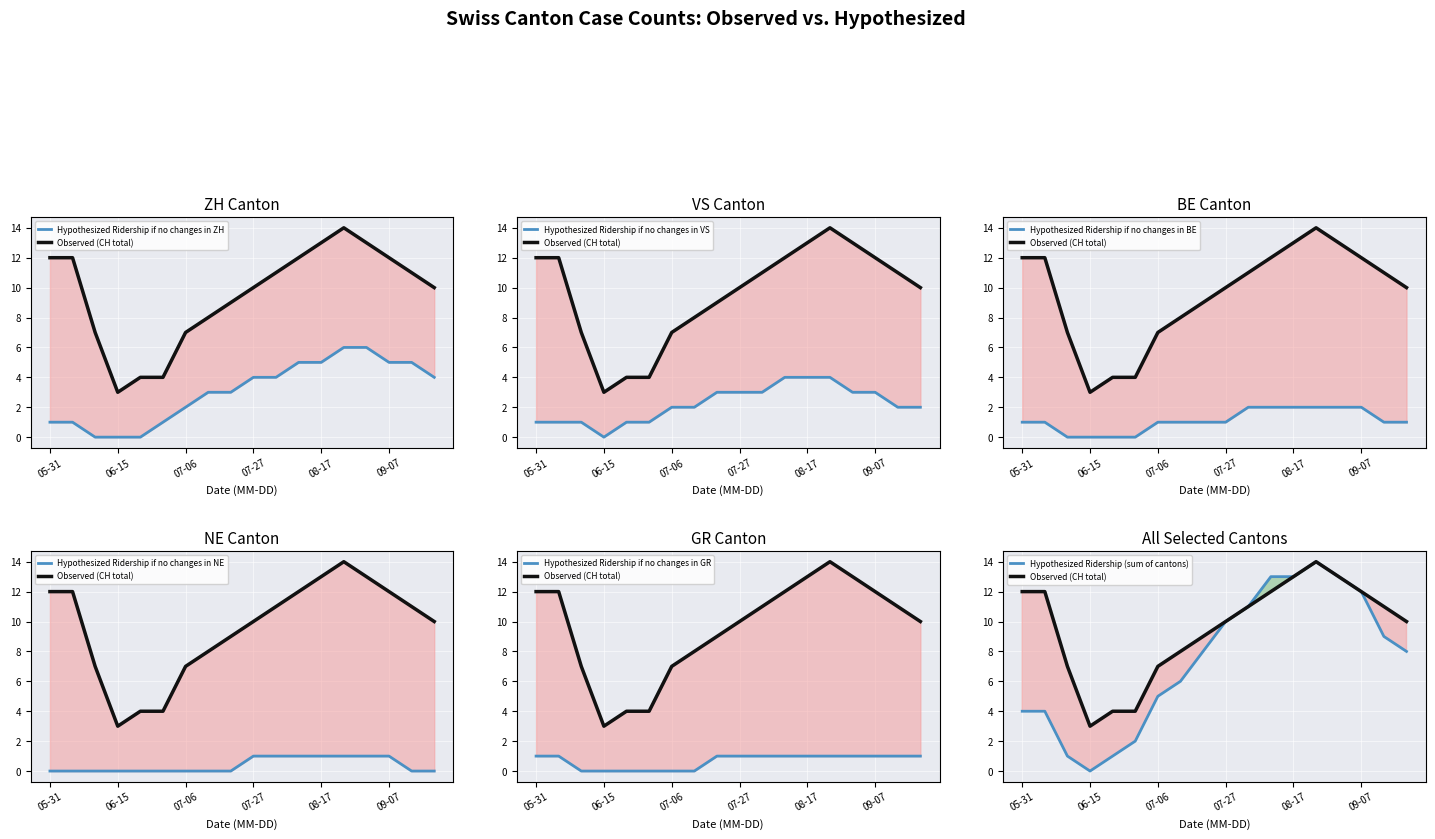

At how many categories does at least one series exceed 6?

15